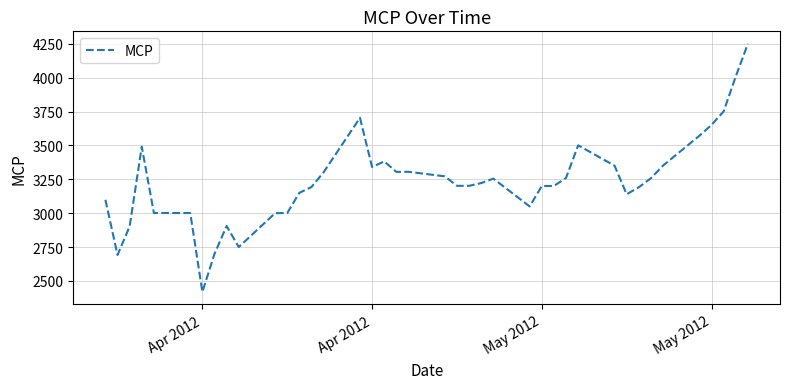

What is the smallest value displayed?

2419.1